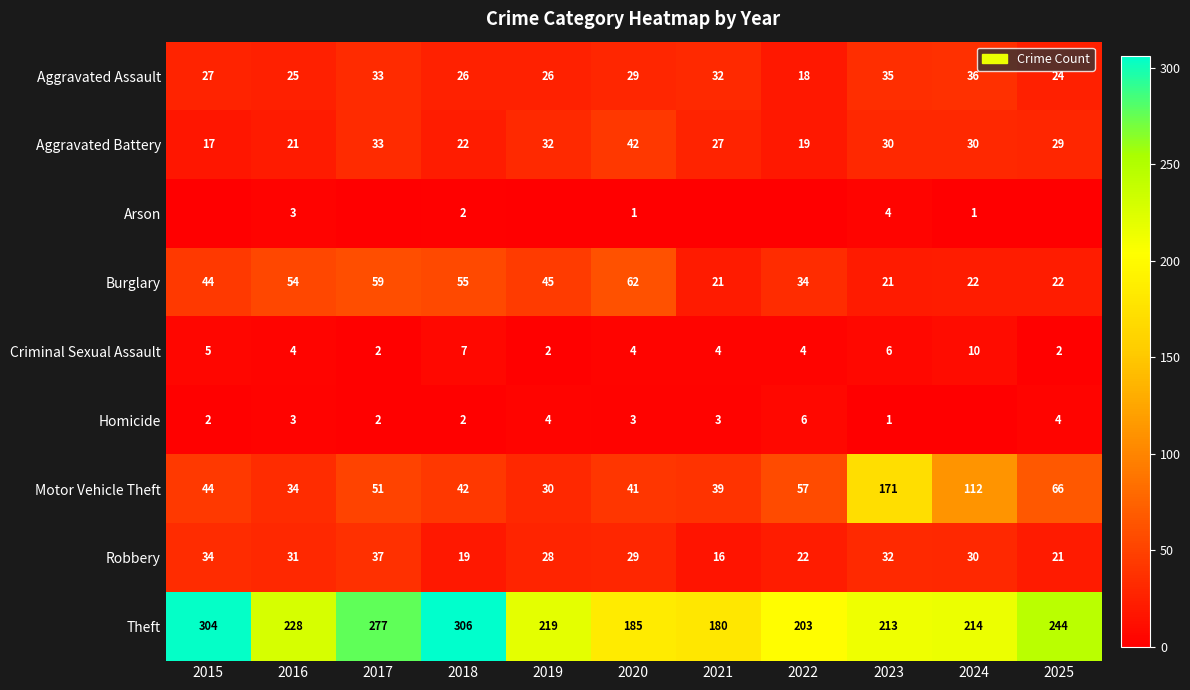

The Motor Vehicle Theft series shows 51 at 2017. True or false?

True